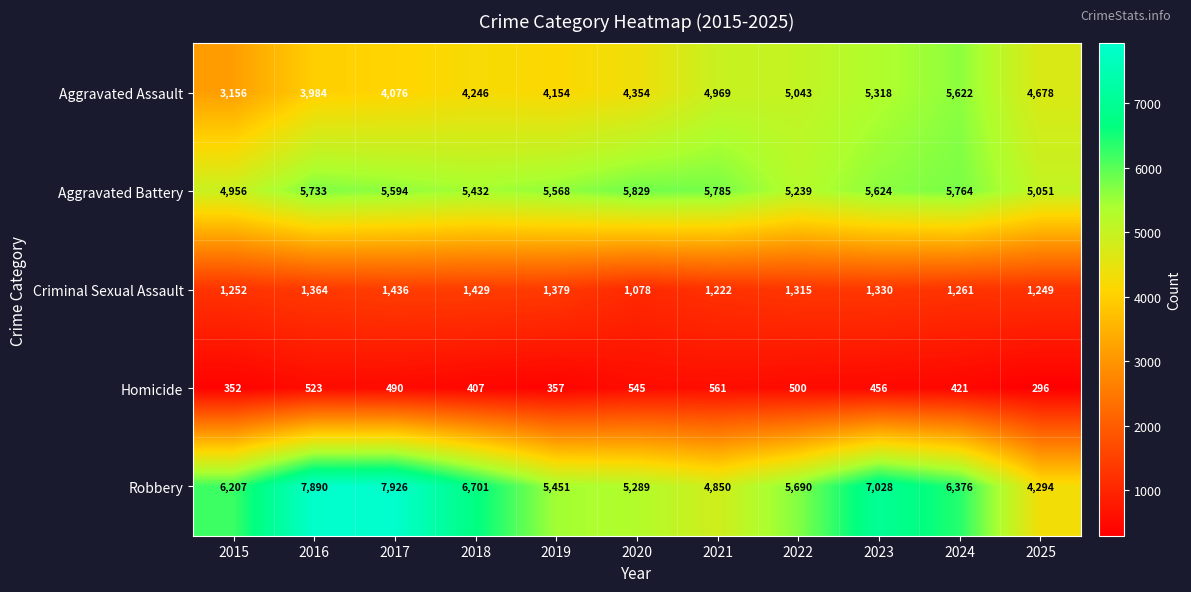

Which series has the largest total across all categories?

Robbery